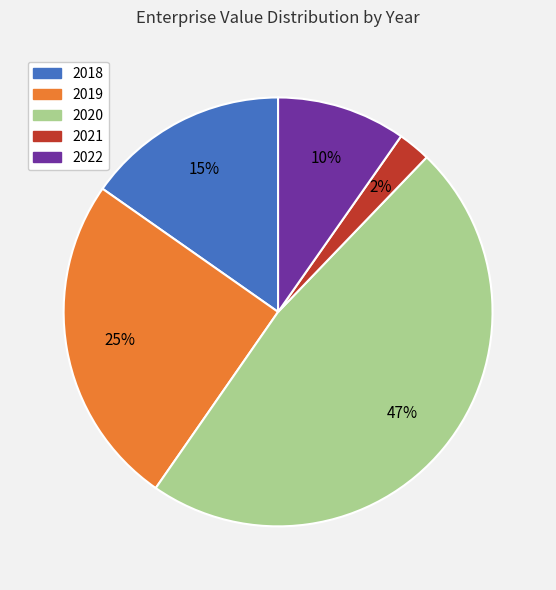

How many segments does this pie chart have?

5